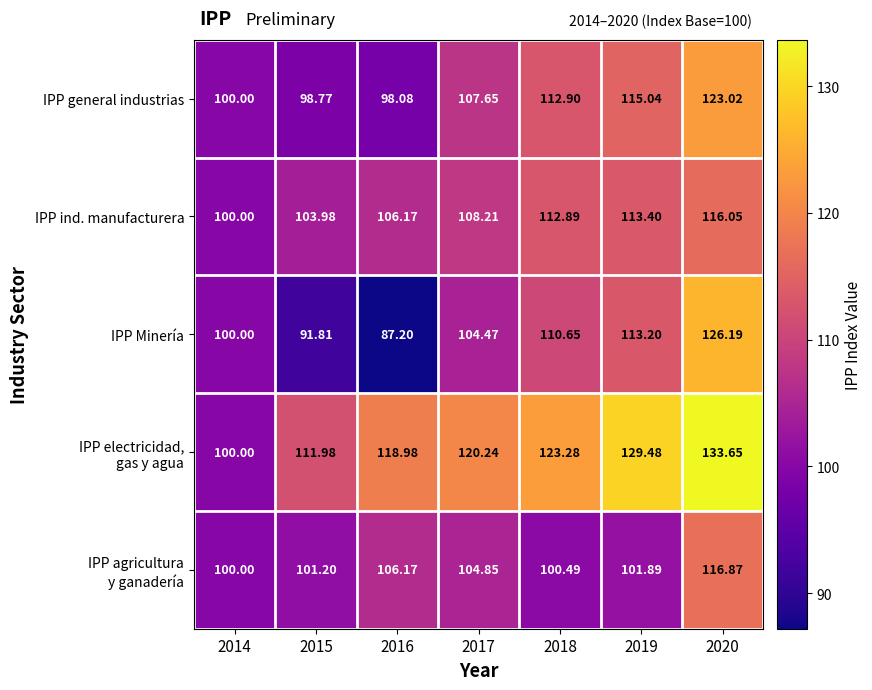

At how many categories does at least one series exceed 131?

1